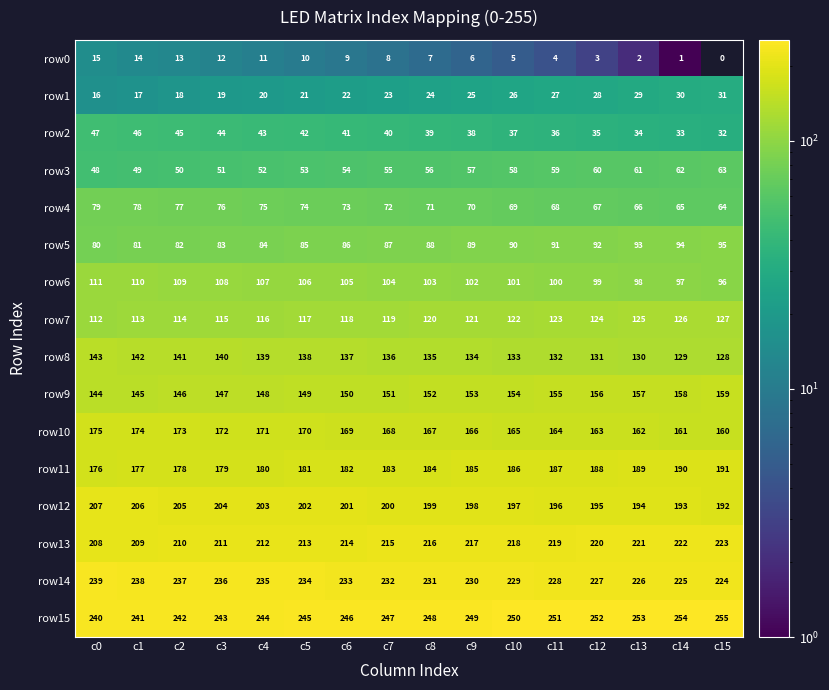

Rank the series by their maximum value, from lowest to highest.

row0, row1, row2, row3, row4, row5, row6, row7, row8, row9, row10, row11, row12, row13, row14, row15